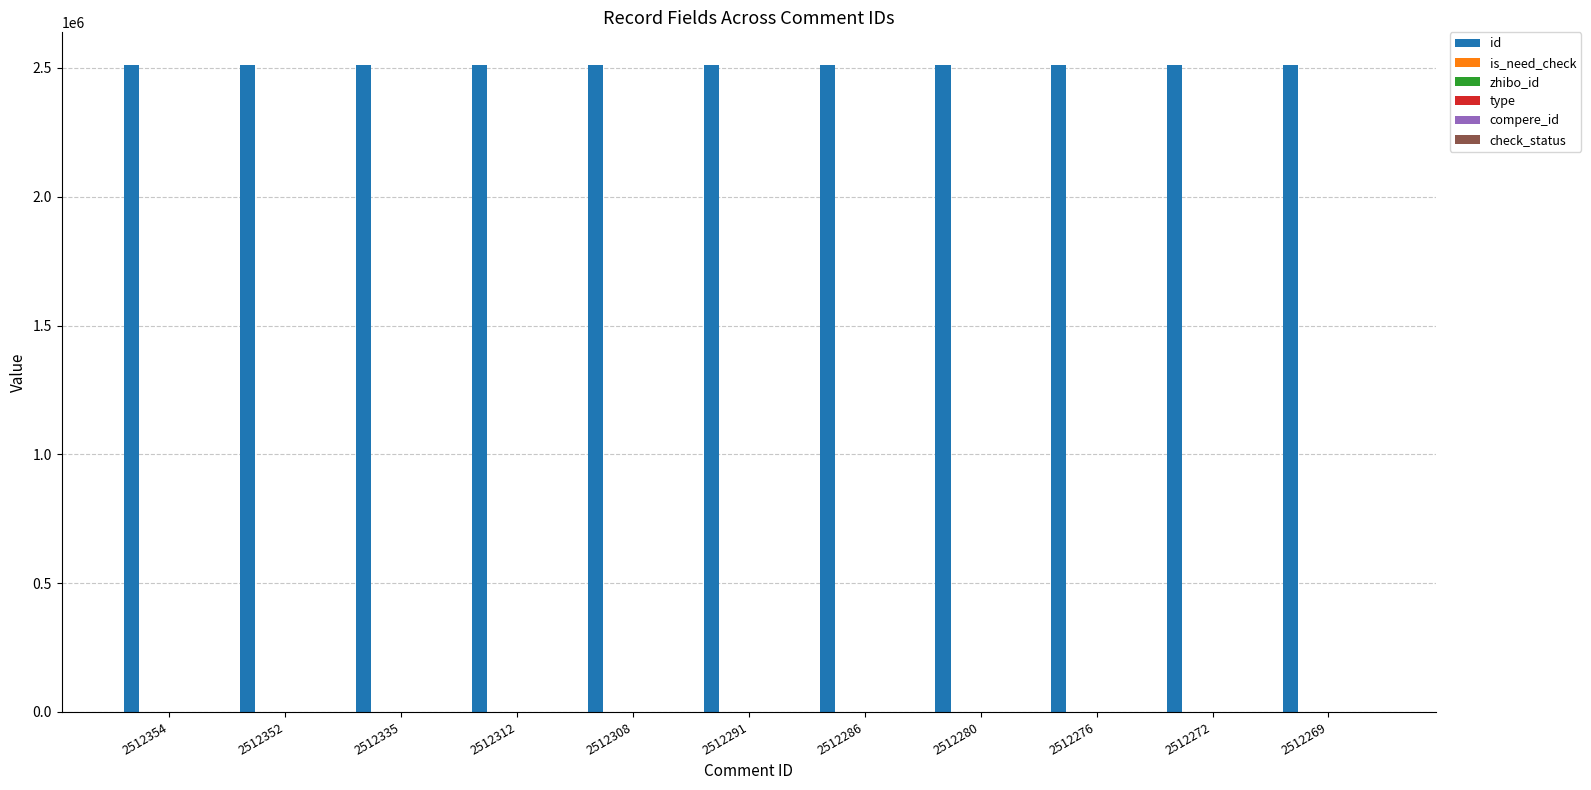

Which label corresponds to the largest value in the chart?

2512354